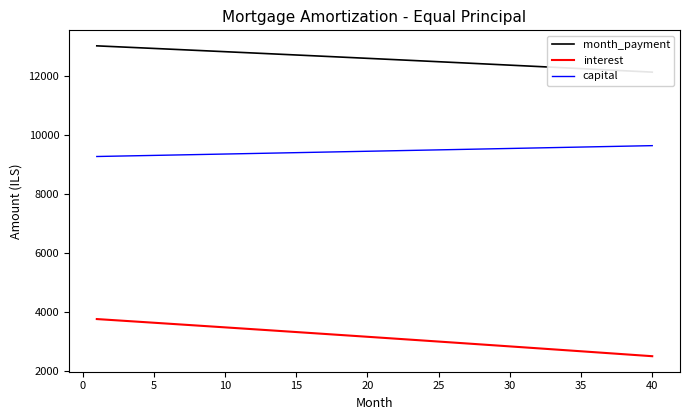

Which series has the largest range (max minus min)?

interest